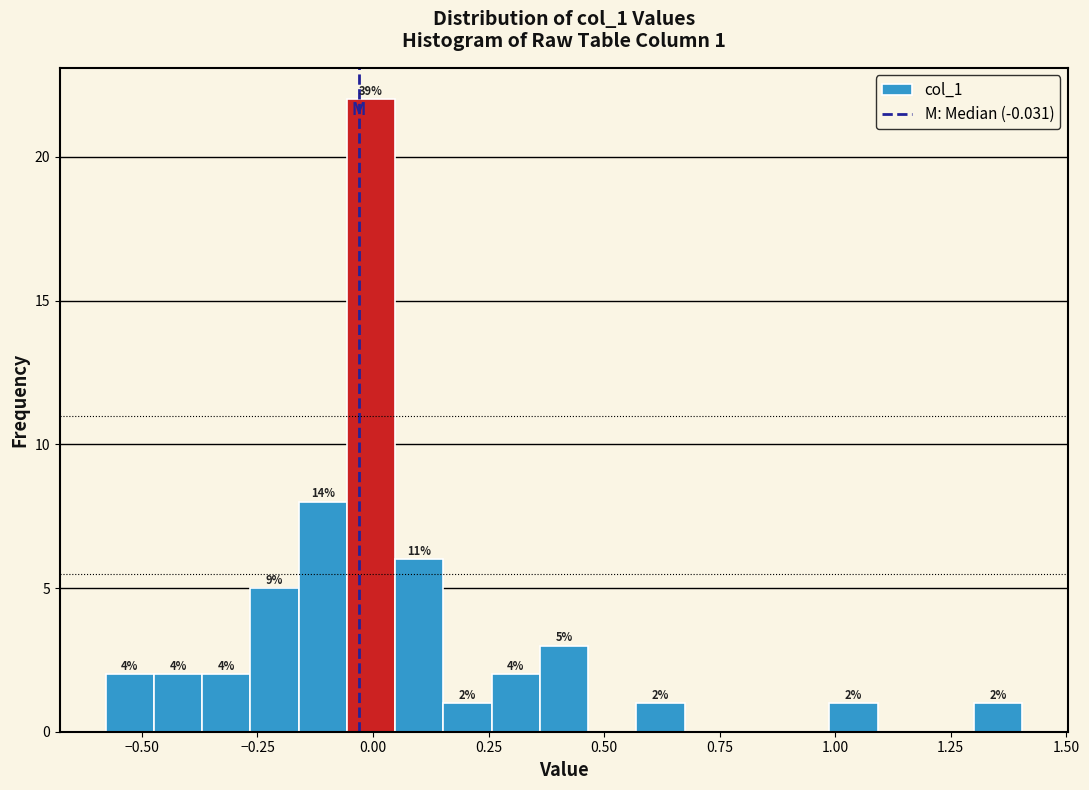

Read against the x-axis, roughly where is the centre of the tallest bar?

0.00